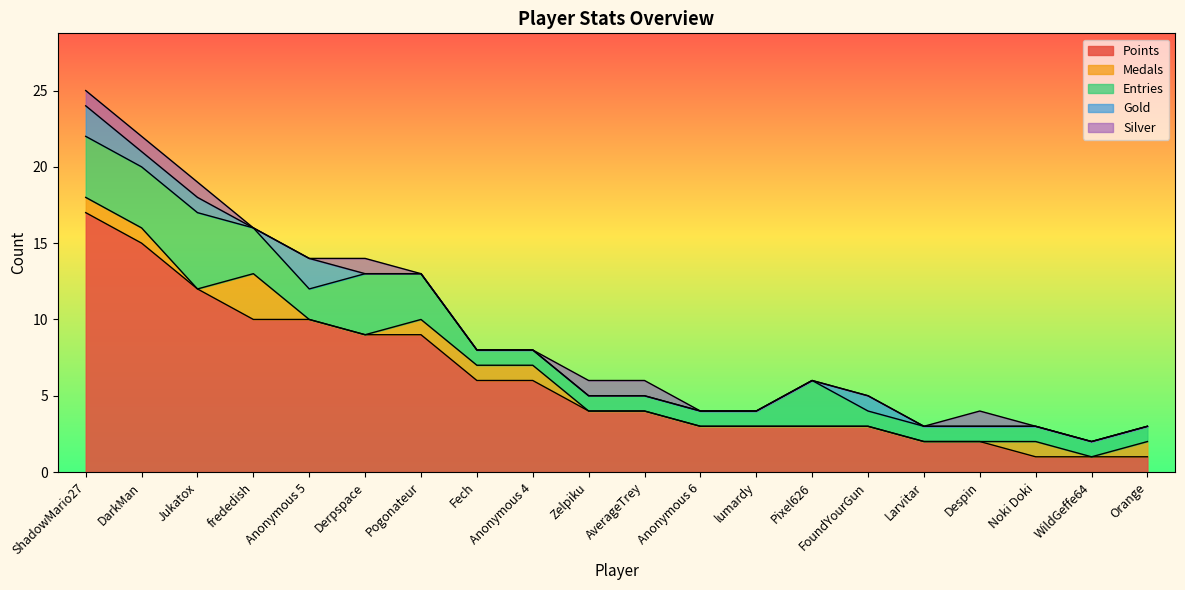

Between Fech and Zelpiku, which series saw the biggest shift?

Points